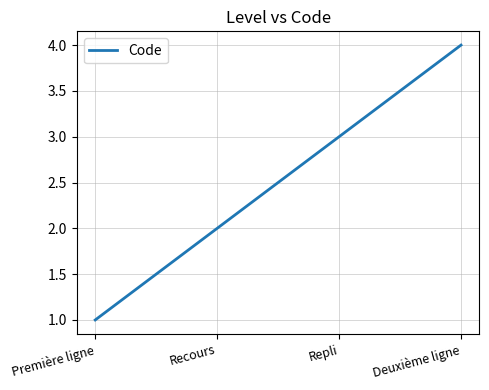

What position from the right is Première ligne?

4